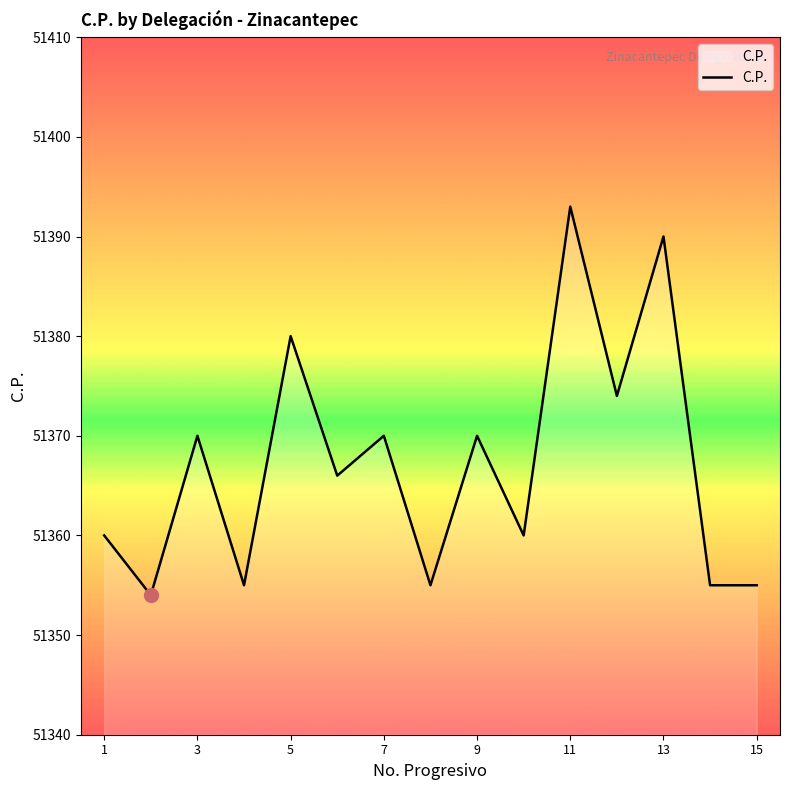

What is the maximum value shown in the chart?

51393